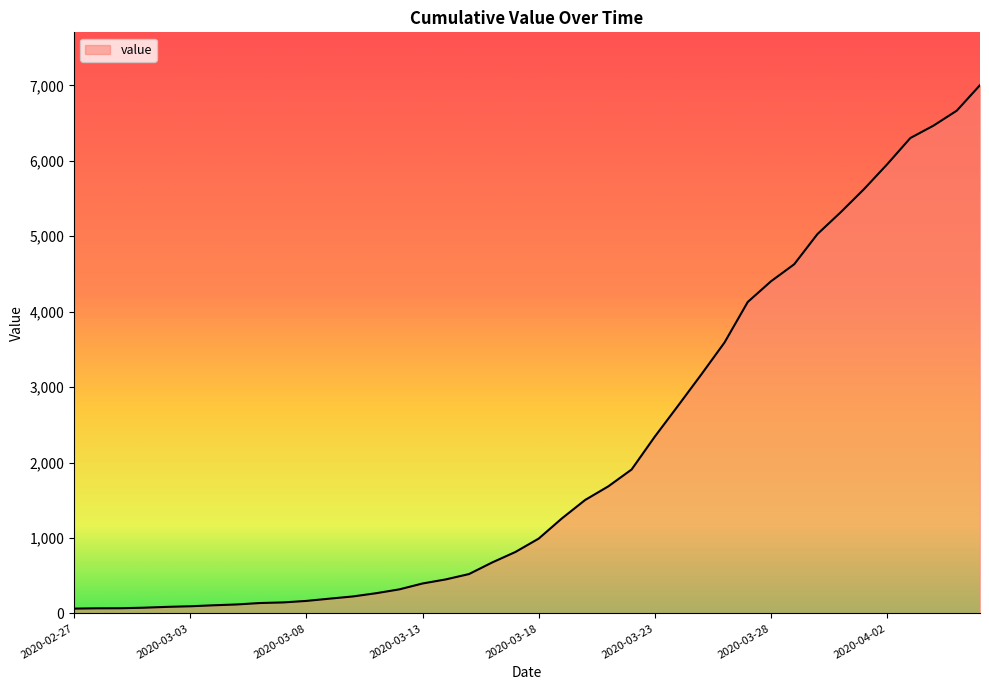

What is the maximum value shown in the chart?

7002